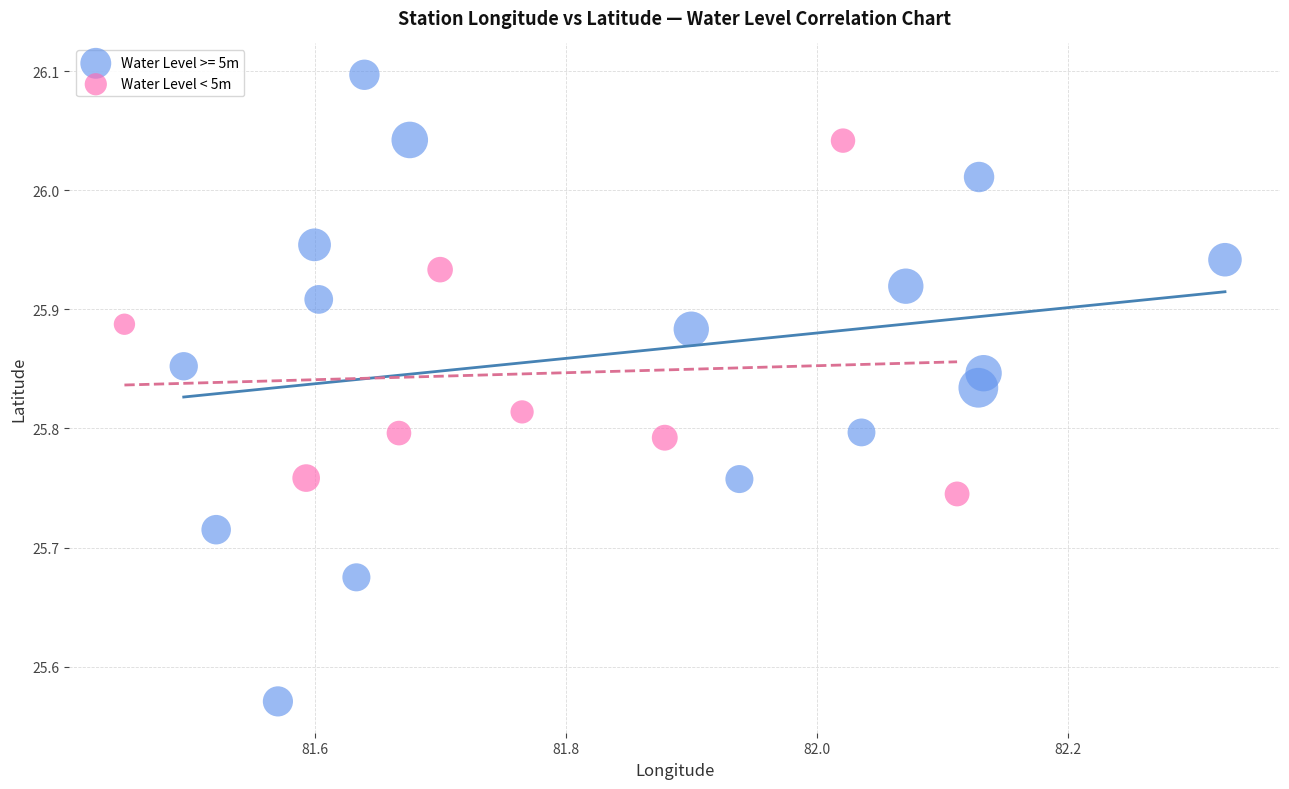

Which series has the widest spread of Y values?

Water Level >= 5m